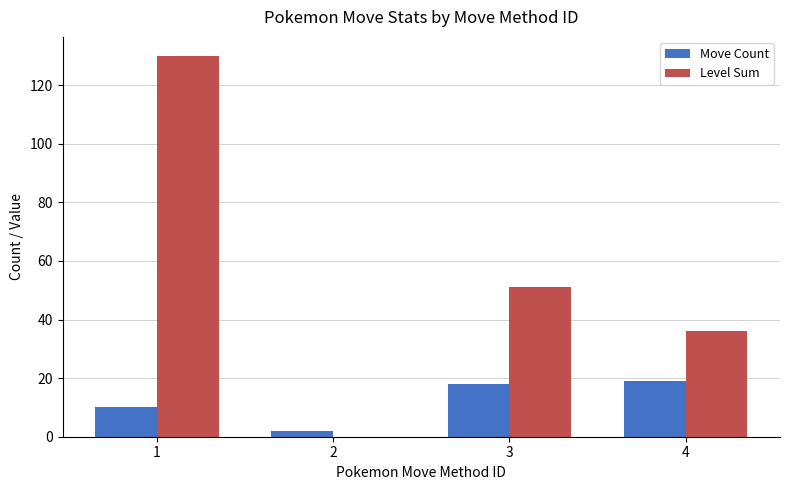

Which series changed the most between 1 and 2?

Level Sum